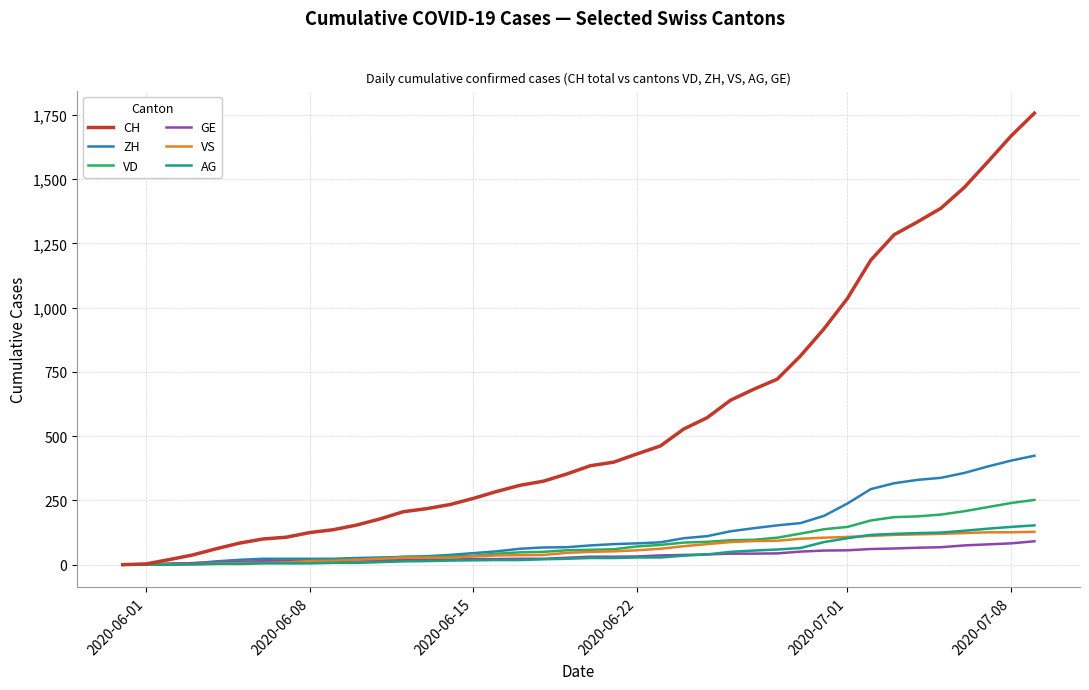

How many lines are shown in the chart?

6